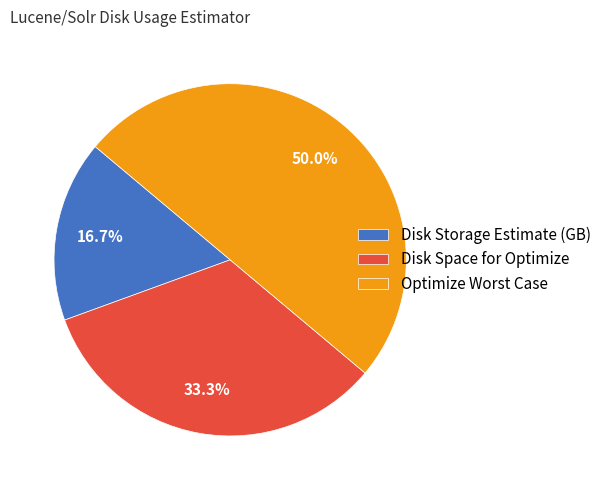

What portion of the pie excludes Disk Space for Optimize?

66.7%